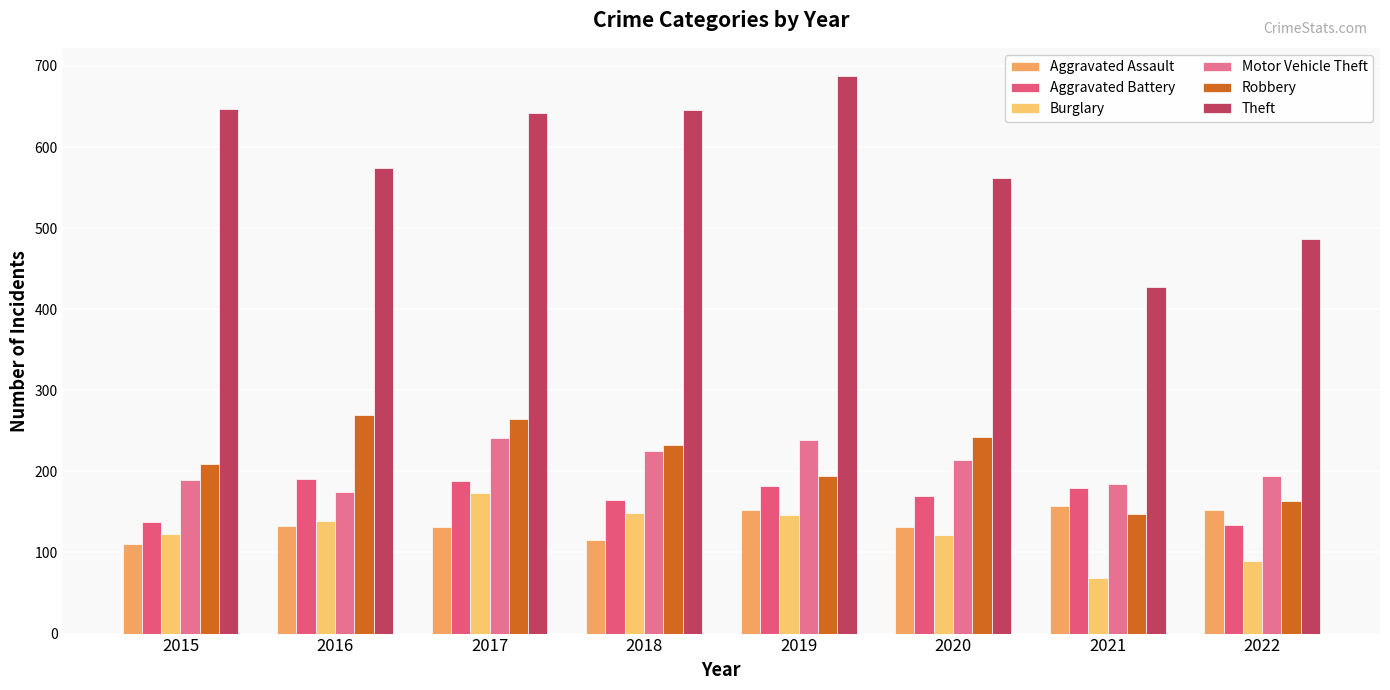

How many bars are there in total?

48